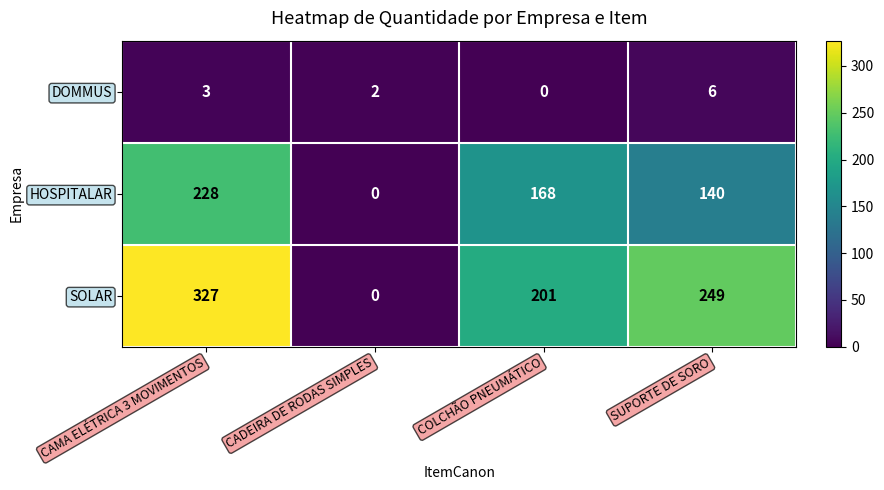

What is the maximum value shown in the chart?

327